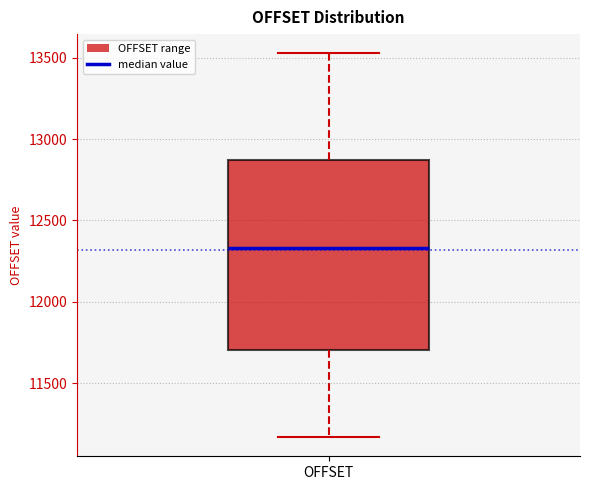

Transcribe this box plot: give where the median line is, the range the box spans, and where the two whiskers end, as read against the y-axis. The values are not printed on the chart, so give them approximately, as read against the axis.

median 12350, box 11700 to 12850, whiskers 11150 to 13550